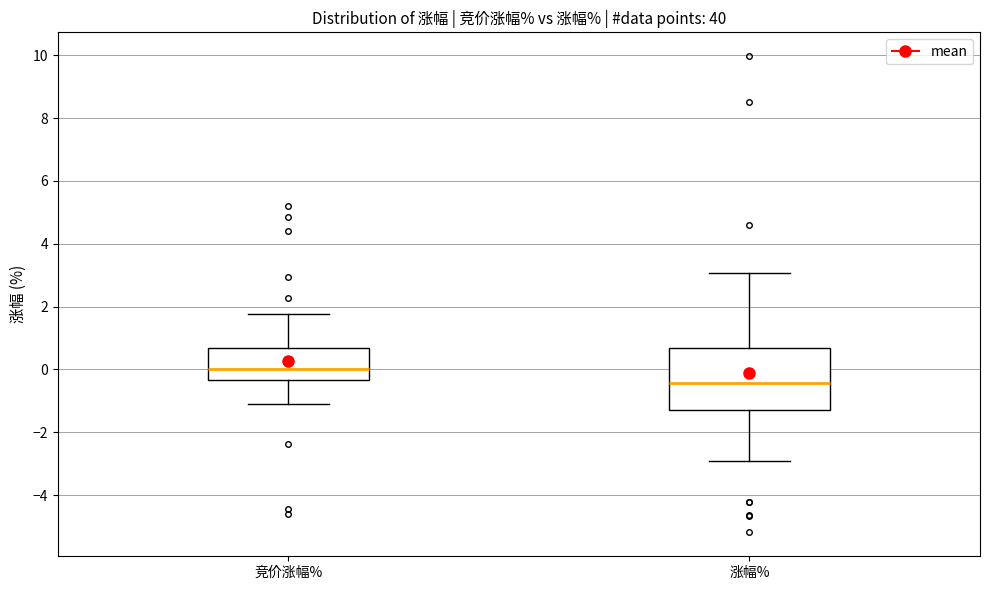

Comparing the boxes themselves (not the whiskers), which one is the tallest?

涨幅%